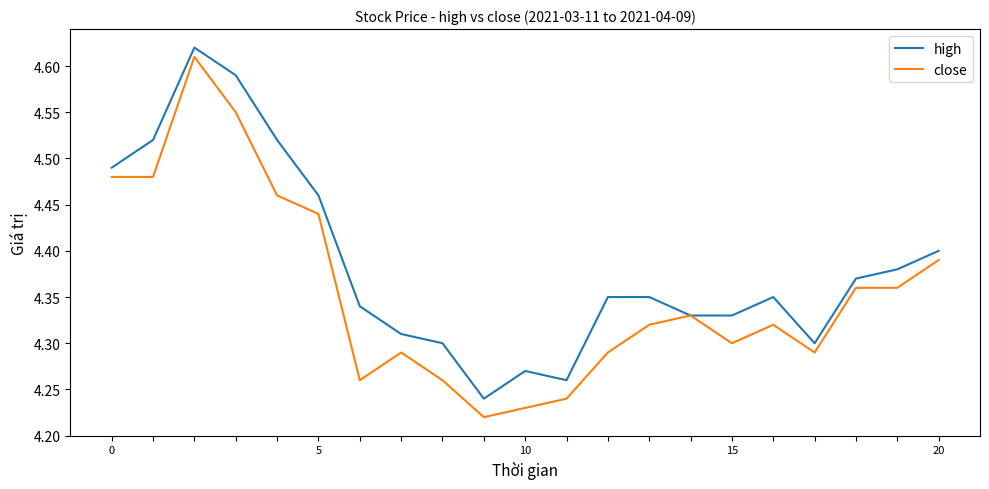

Which series has the widest spread of values?

close